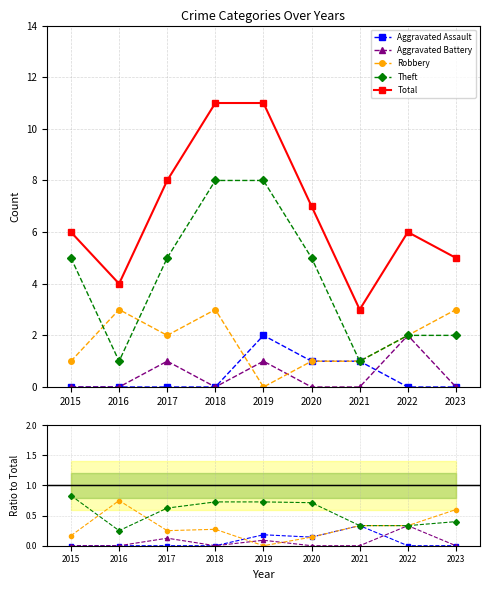

Reading left to right, list all the values displayed in this chart.

Aggravated Assault: 2015=0	2016=0	2017=0	2018=0	2019=2	2020=1	2021=1	2022=0	2023=0
Aggravated Battery: 2015=0	2016=0	2017=1	2018=0	2019=1	2020=0	2021=0	2022=2	2023=0
Robbery: 2015=1	2016=3	2017=2	2018=3	2019=0	2020=1	2021=1	2022=2	2023=3
Theft: 2015=5	2016=1	2017=5	2018=8	2019=8	2020=5	2021=1	2022=2	2023=2
Total: 2015=6	2016=4	2017=8	2018=11	2019=11	2020=7	2021=3	2022=6	2023=5